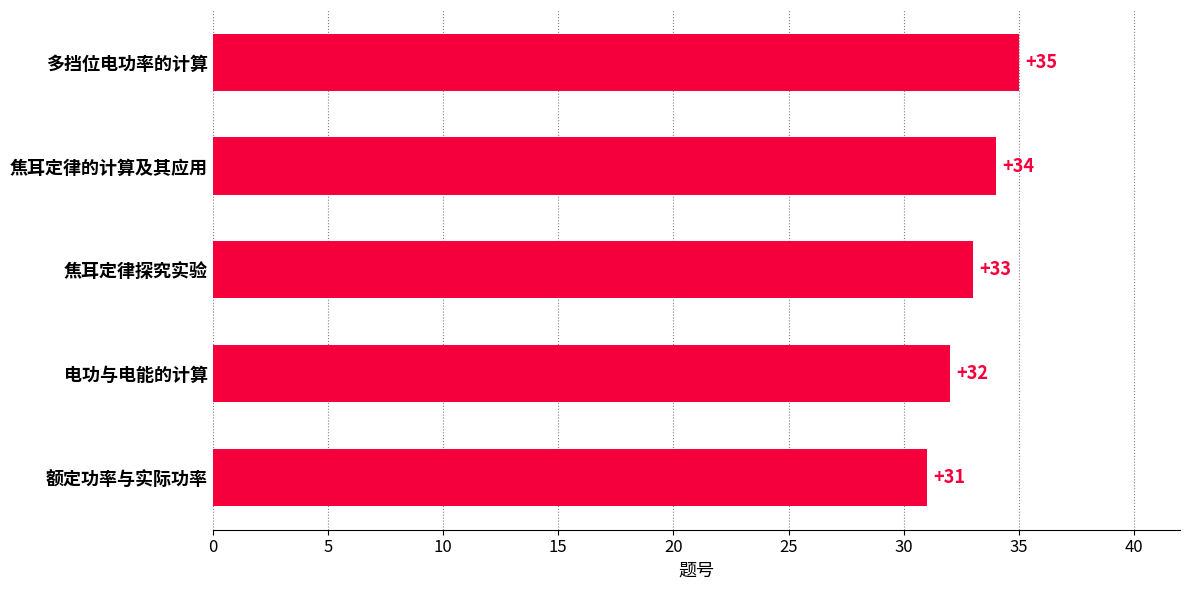

True or false: the data shows 34 at 焦耳定律的计算及其应用.

True